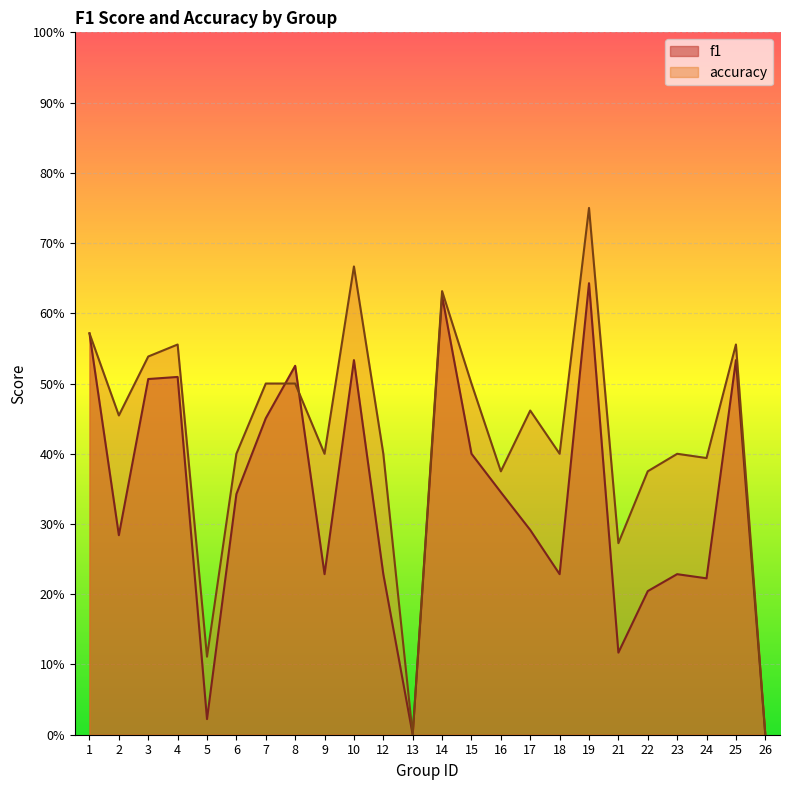

Where is the first local minimum for accuracy?

2